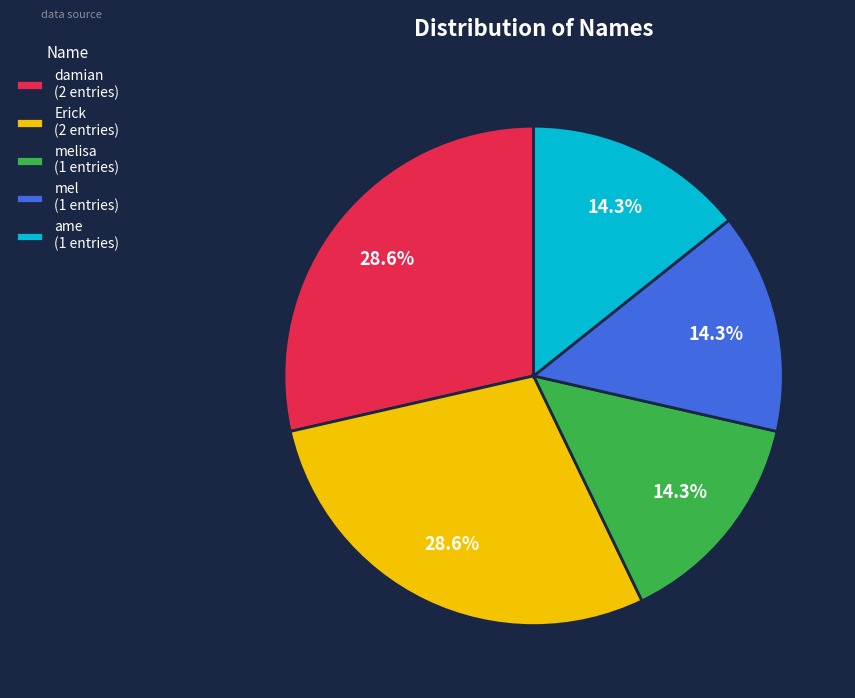

Is the sum of damian (2 entries) and melisa (1 entries) greater than half?

No